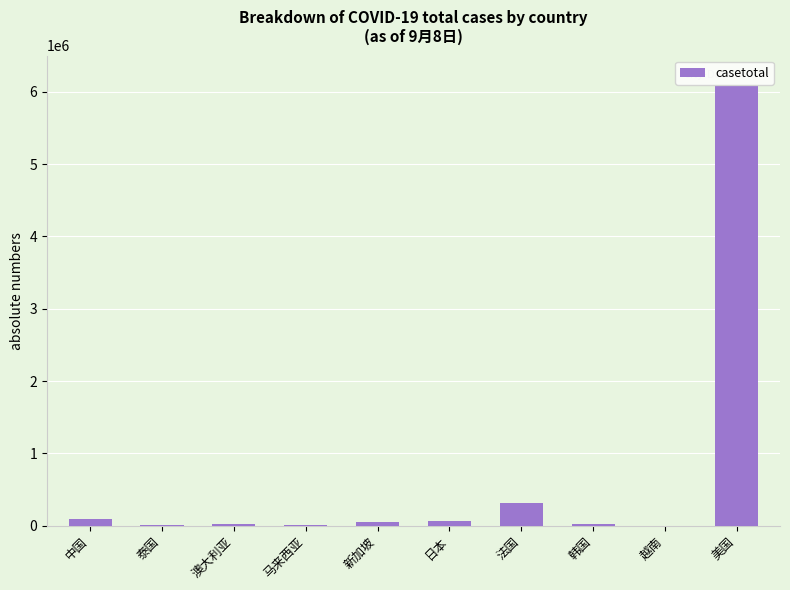

The chart shows a value of 10220413 at 美国. True or false?

False